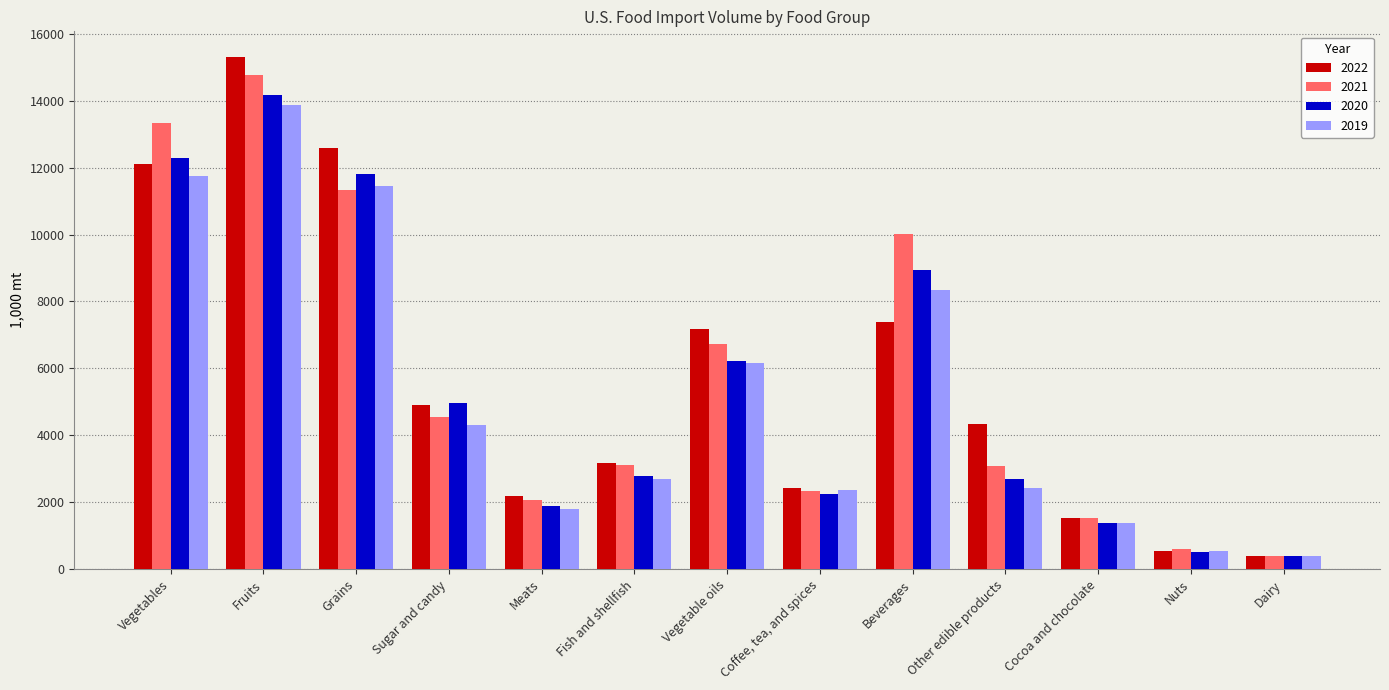

How many series are shown in this chart?

4